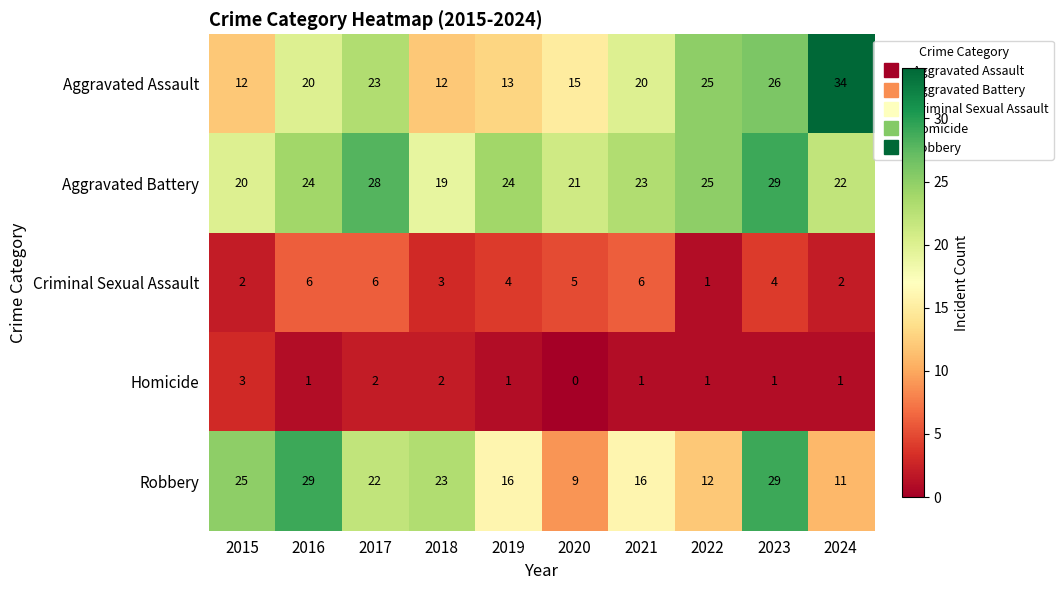

At 2020, list the series in order from largest to smallest.

Aggravated Battery, Aggravated Assault, Robbery, Criminal Sexual Assault, Homicide